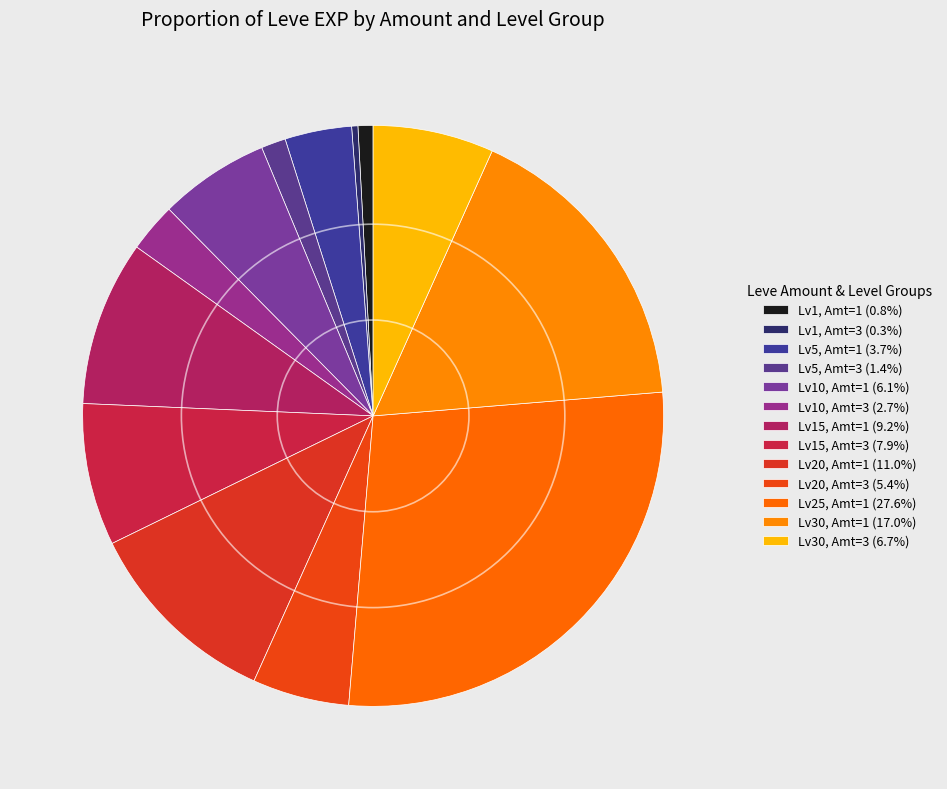

Is there a majority slice in this chart?

No